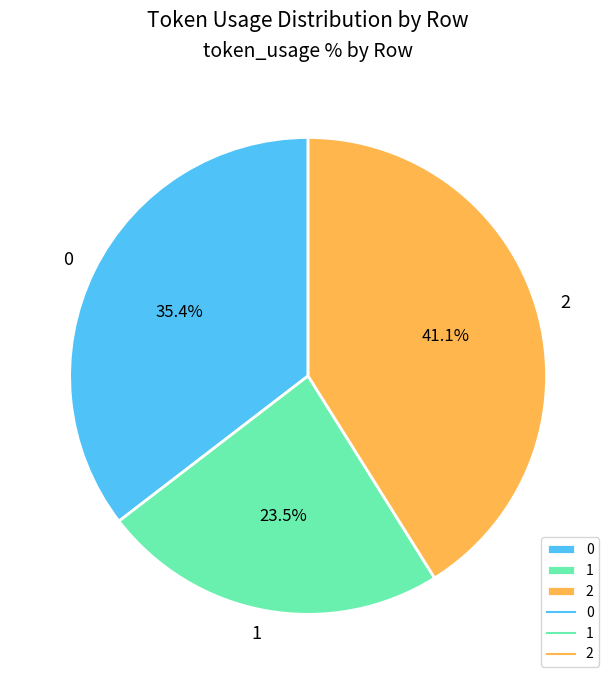

Count the number of slices in the pie.

3